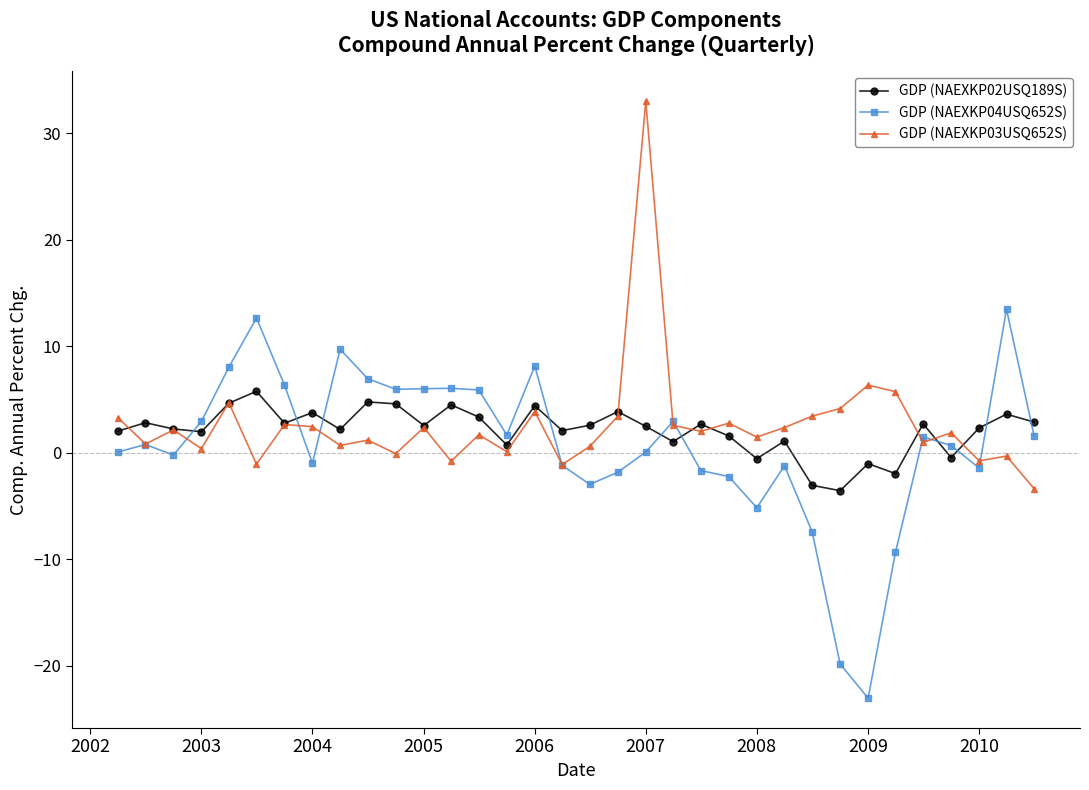

True or false: GDP (NAEXKP04USQ652S) has more than 1 points higher than both neighbors.

True